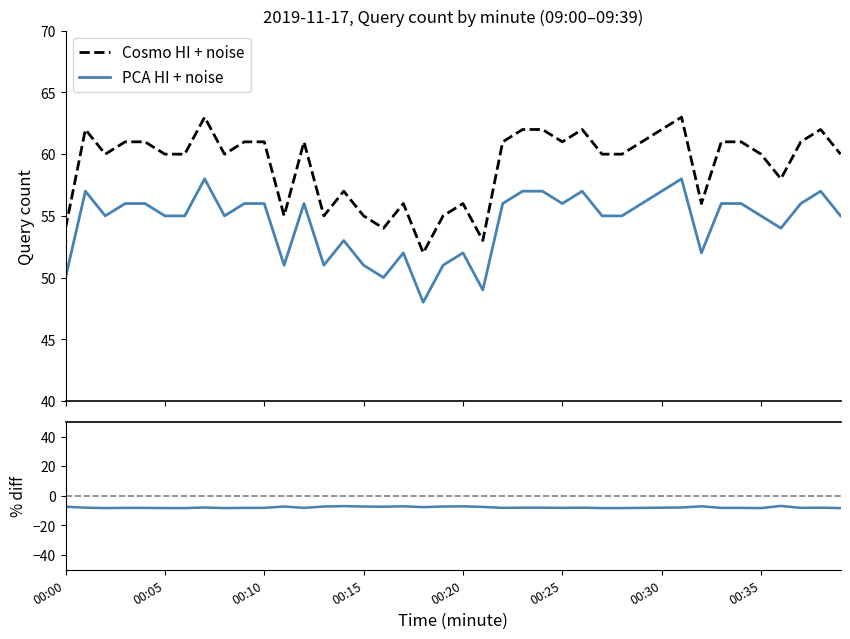

What is the highest value of the Cosmo HI + noise series?

63